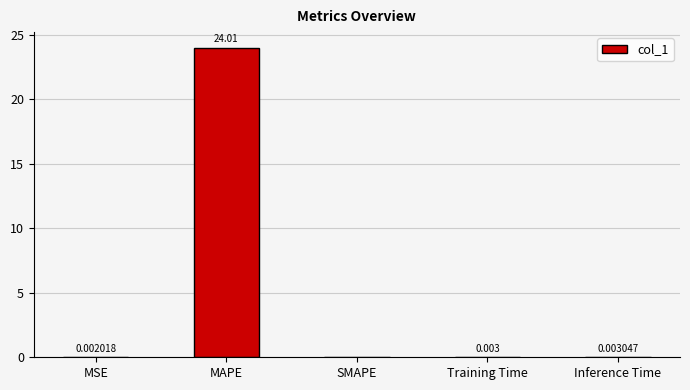

The chart shows a value of 0.0 at MSE. True or false?

True